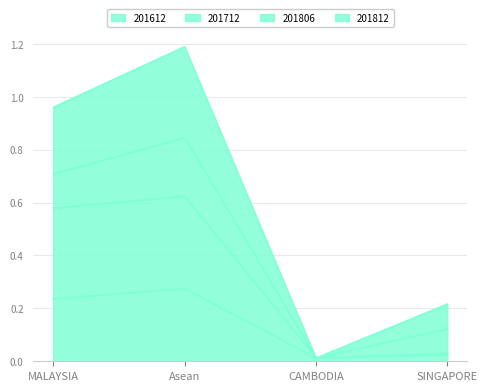

What is the difference between the maximum and second lowest values in the 201712 series?

0.6